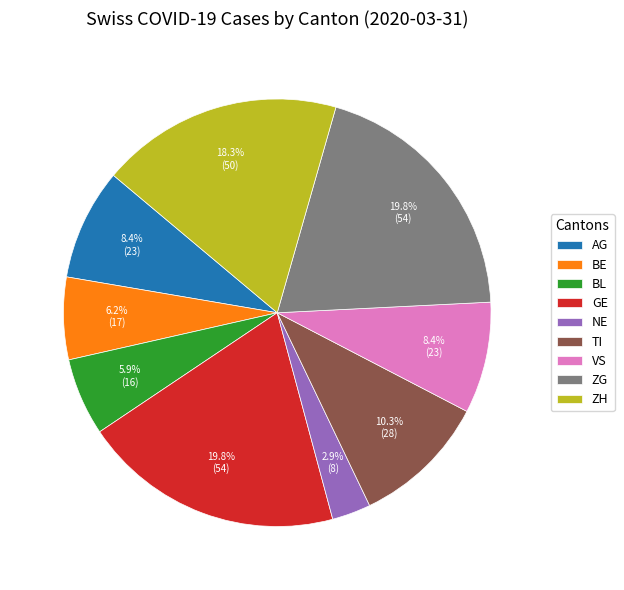

Is there any slice that represents more than half of the pie?

No